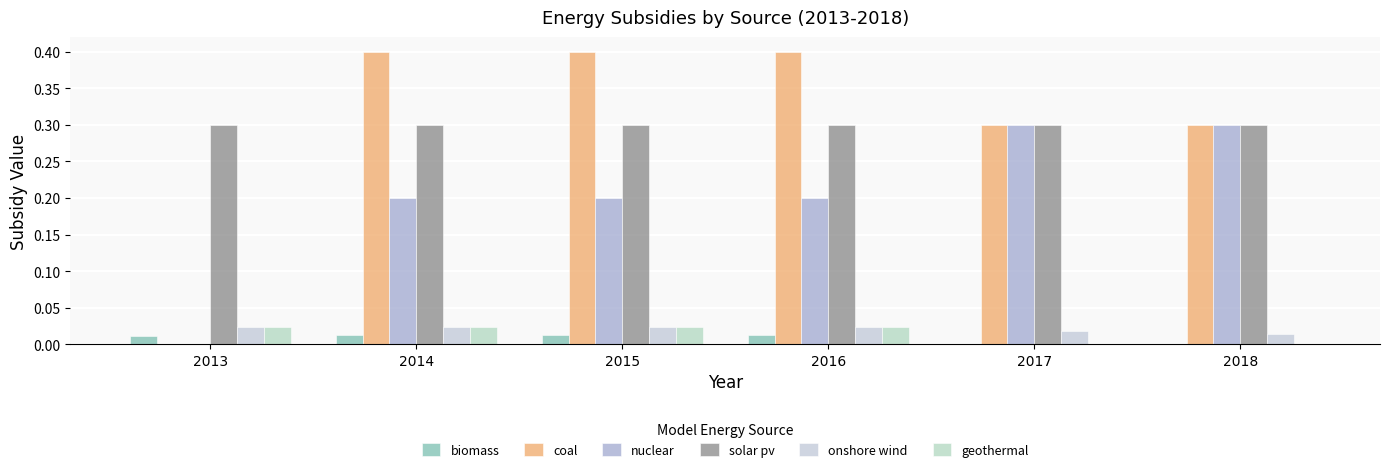

Are the bars grouped side by side (vs. stacked)?

Yes